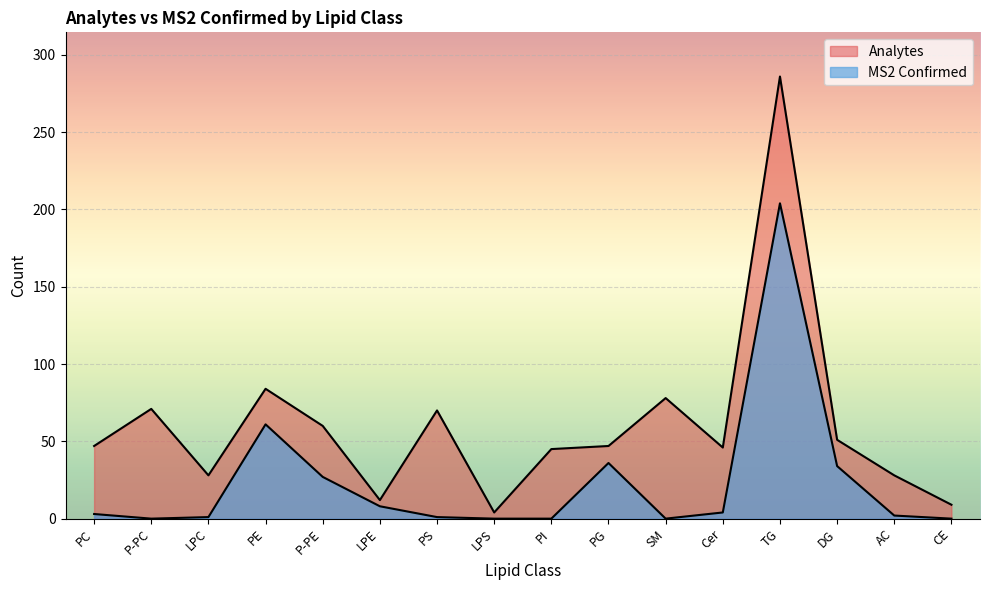

What position from the left is P-PC?

2